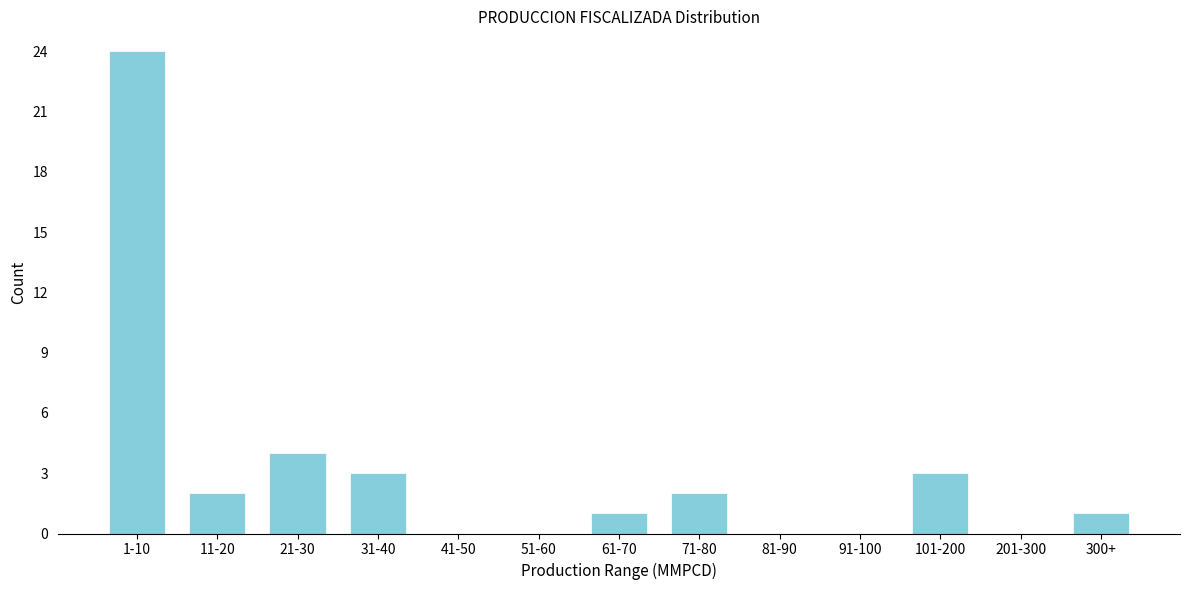

Reading left to right, list all the values displayed in this chart.

1-10=24	11-20=2	21-30=4	31-40=3	41-50=0	51-60=0	61-70=1	71-80=2	81-90=0	91-100=0	101-200=3	201-300=0	300+=1